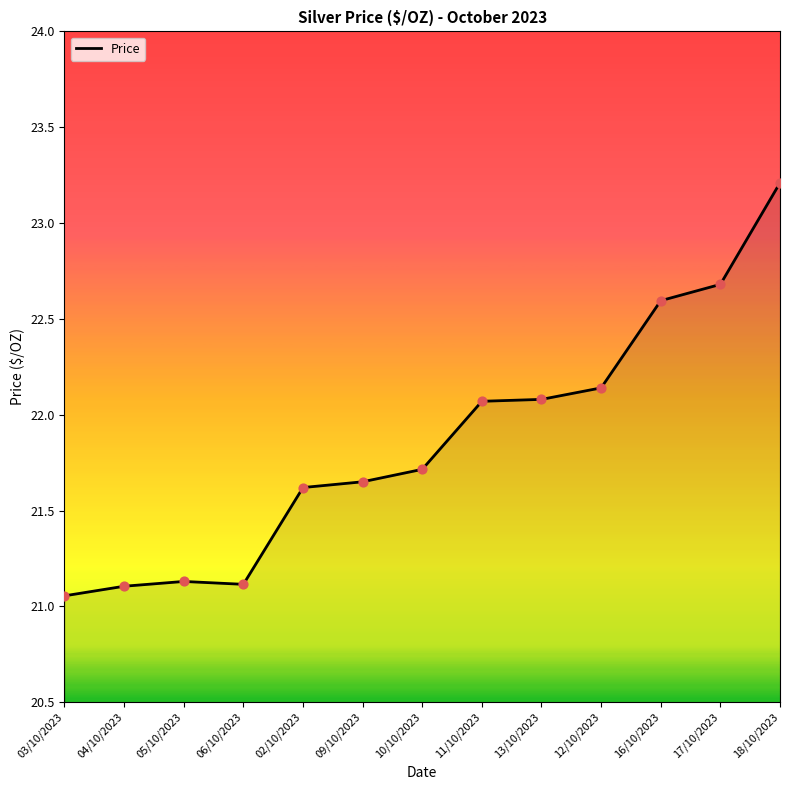

What is the ratio of the value at 02/10/2023 to the value at 13/10/2023?

1.0